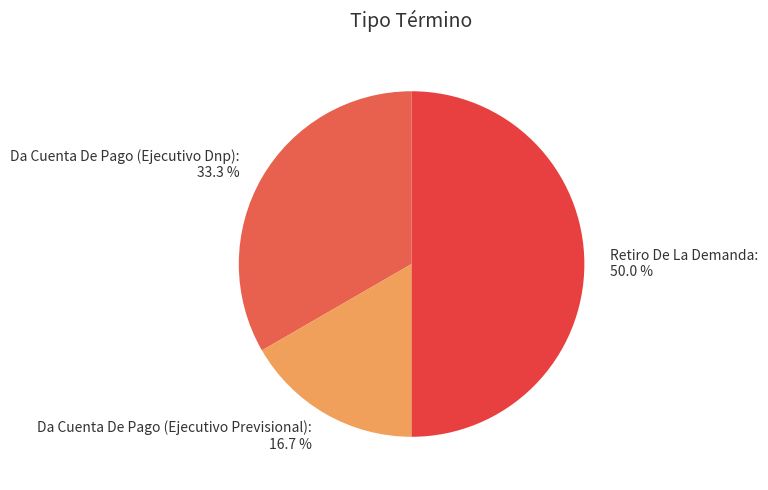

What is the largest slice in the pie chart?

Retiro De La Demanda